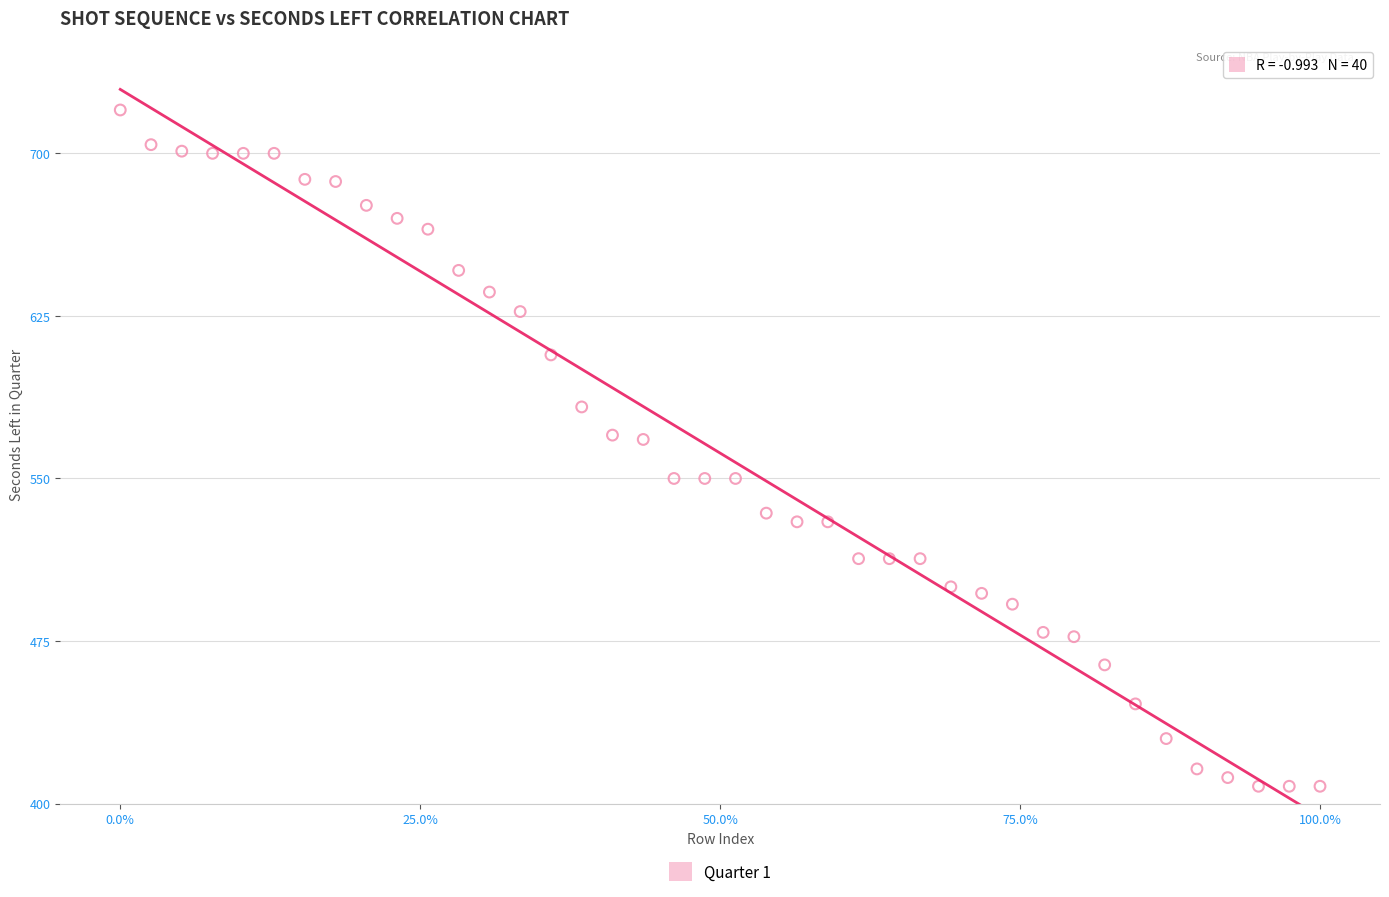

What is the range of Y values (max minus min)?

312